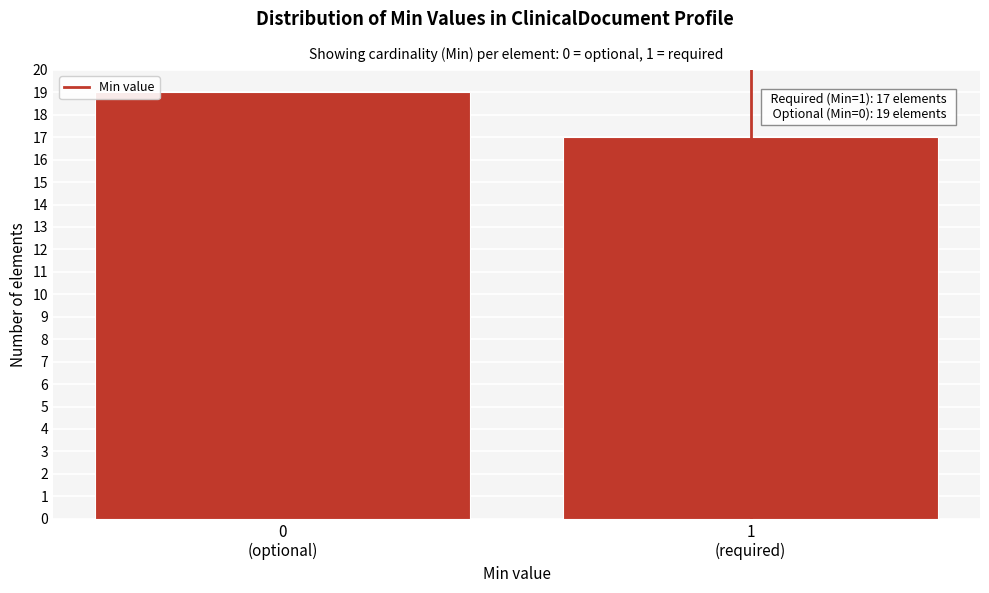

Reading right to left, transcribe all the data shown in this chart.

17	19